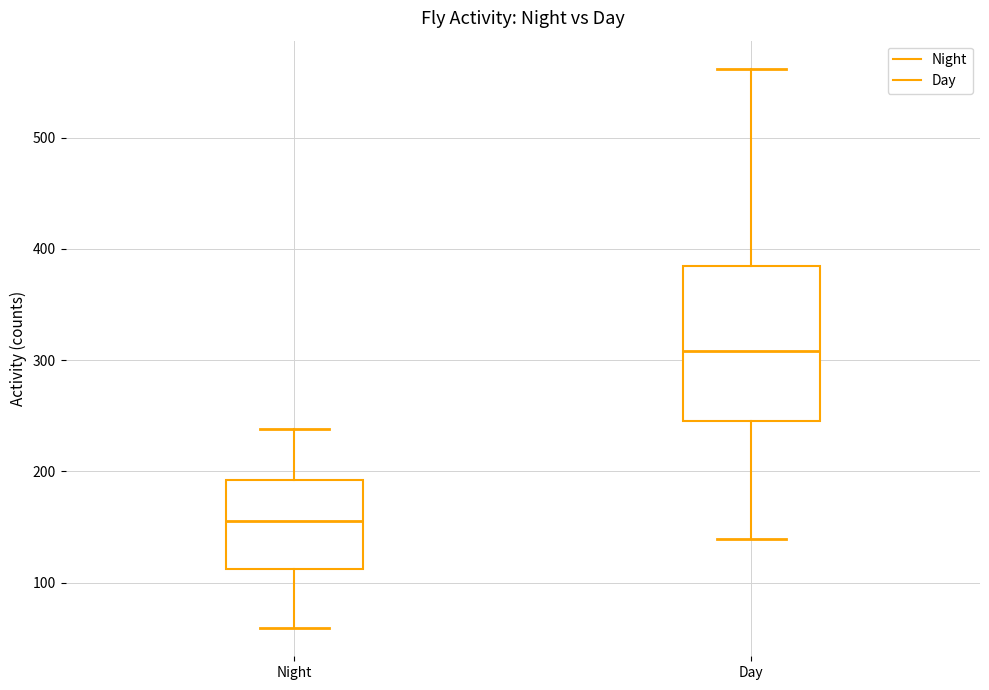

Comparing the boxes themselves (not the whiskers), which one is the tallest?

Day